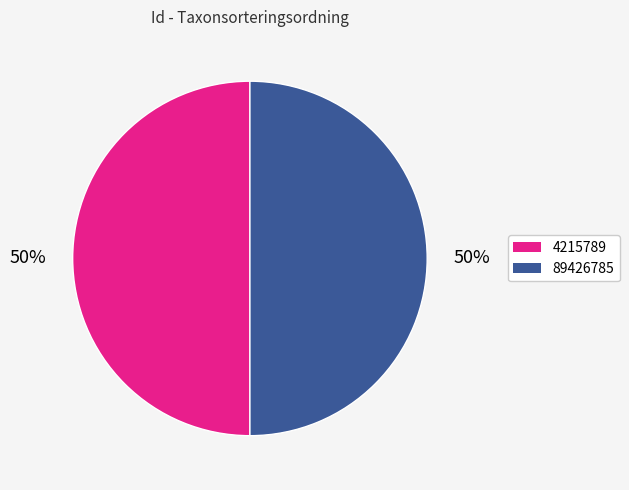

The 89426785 slice represents 55% of the pie. True or false?

False